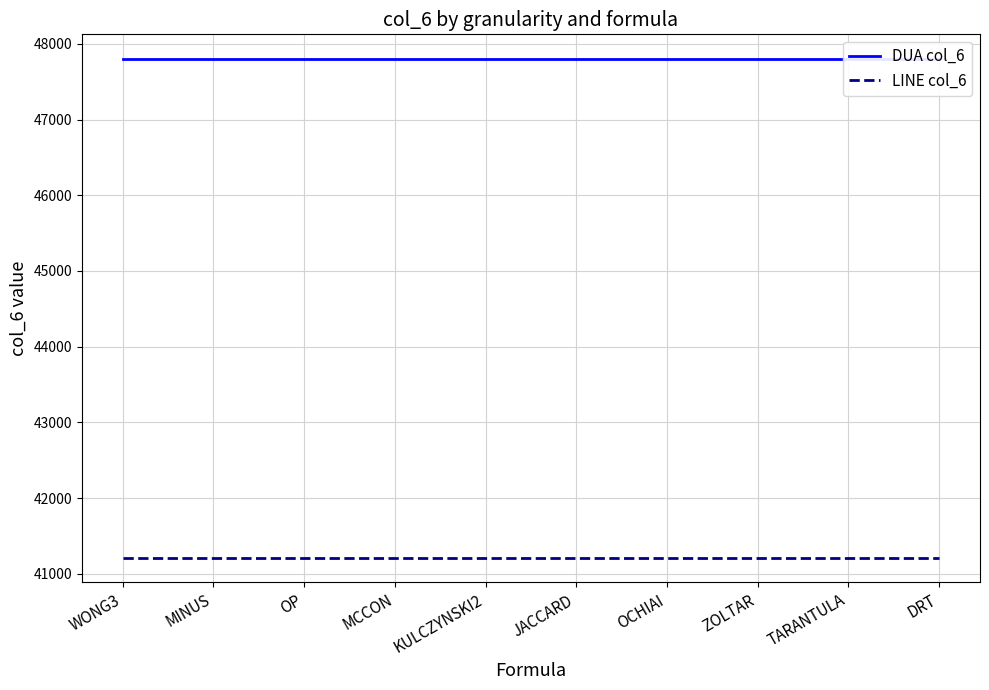

What is the label of the 9th point from the left?

TARANTULA